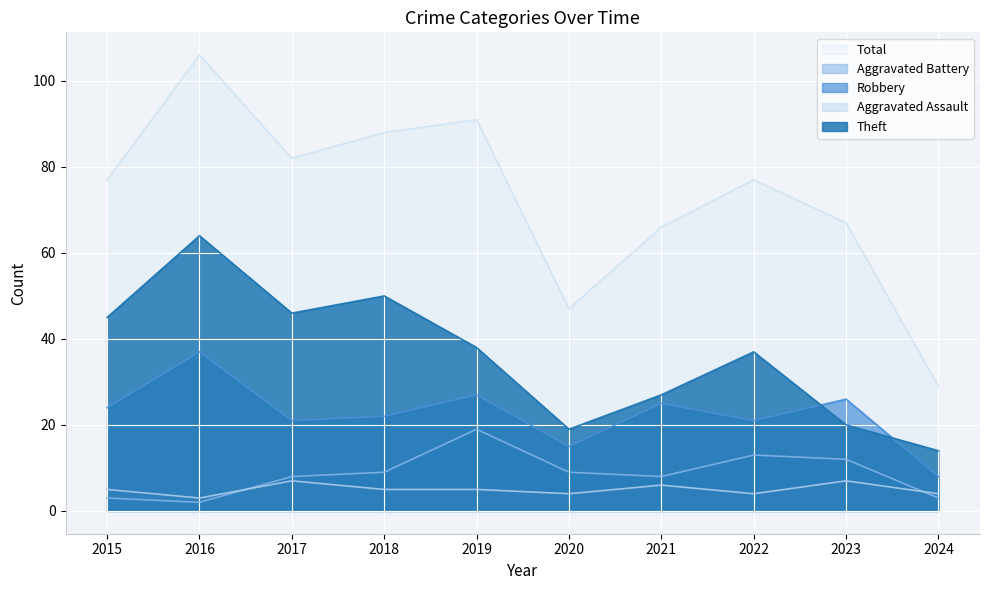

Reading right to left, extract all data points from this chart.

Theft: 2024=14	2023=20	2022=37	2021=27	2020=19	2019=38	2018=50	2017=46	2016=64	2015=45
Robbery: 2024=8	2023=26	2022=21	2021=25	2020=15	2019=27	2018=22	2017=21	2016=37	2015=24
Aggravated Battery: 2024=3	2023=12	2022=13	2021=8	2020=9	2019=19	2018=9	2017=8	2016=2	2015=3
Aggravated Assault: 2024=4	2023=7	2022=4	2021=6	2020=4	2019=5	2018=5	2017=7	2016=3	2015=5
Total: 2024=29	2023=67	2022=77	2021=66	2020=47	2019=91	2018=88	2017=82	2016=106	2015=77